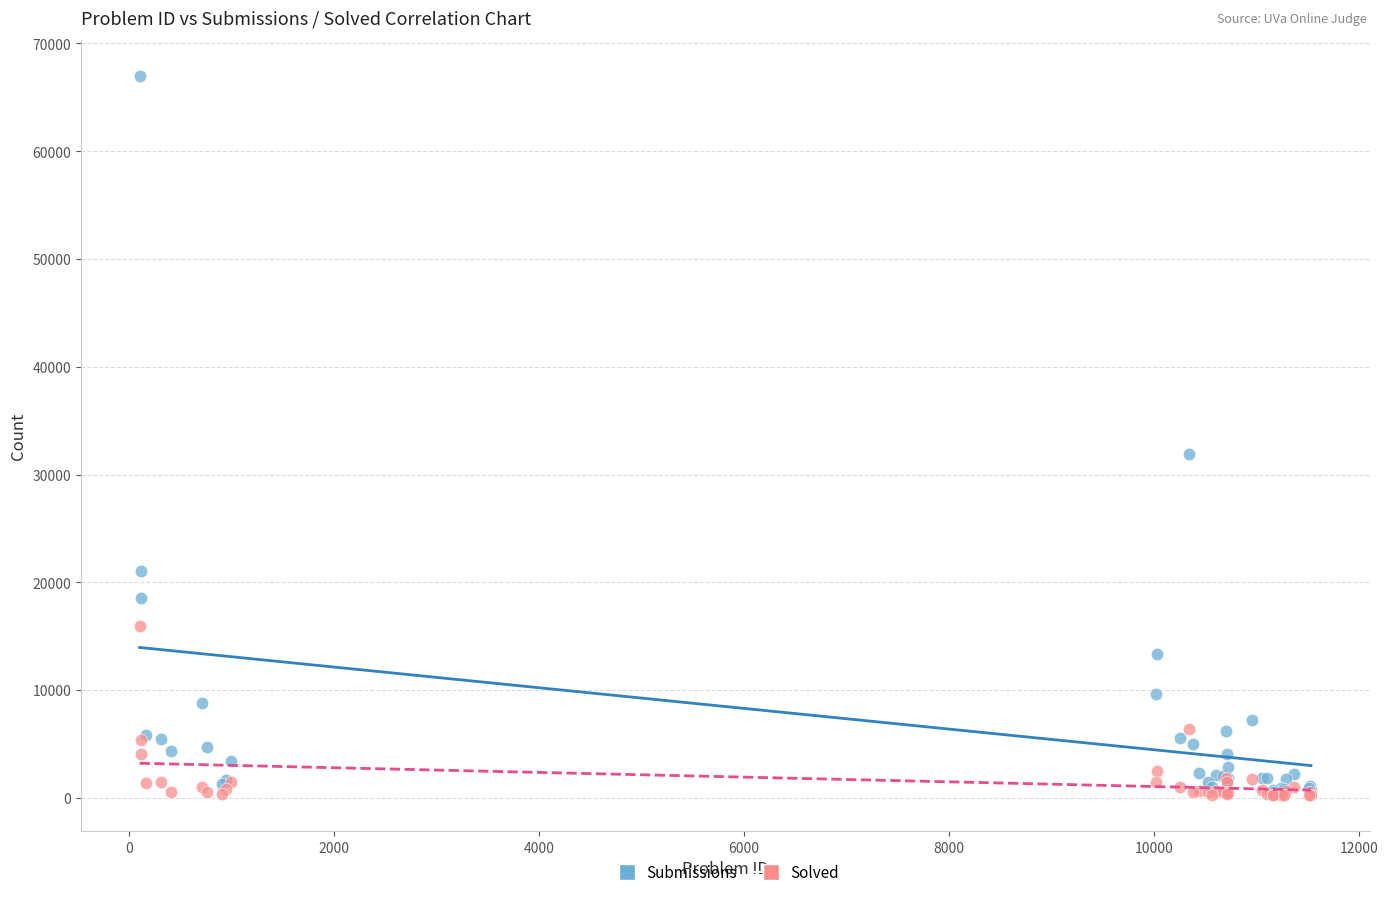

Across all series, what Y value is closest to 33614?

31889